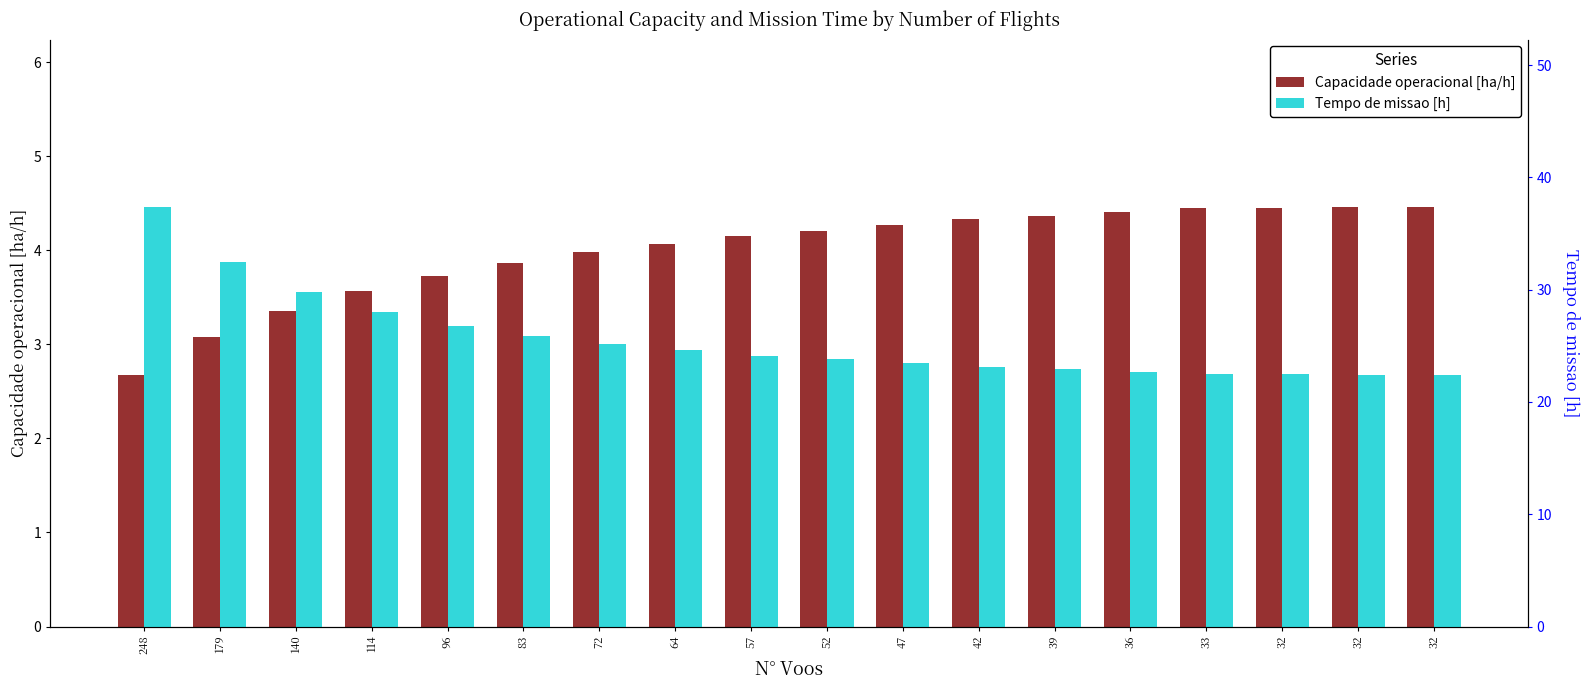

Between 114 and 96, which series saw the biggest shift?

Tempo de missao [h]